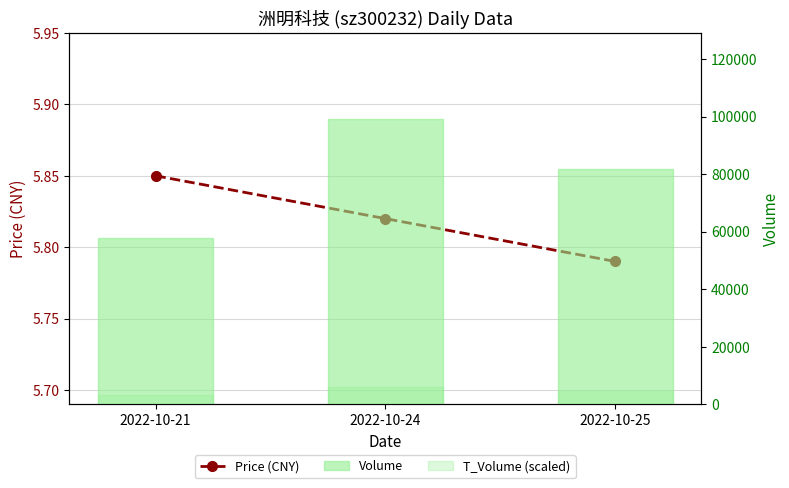

True or false: T_Volume (scaled) has a value of 962.0 at 2022-10-25.

False